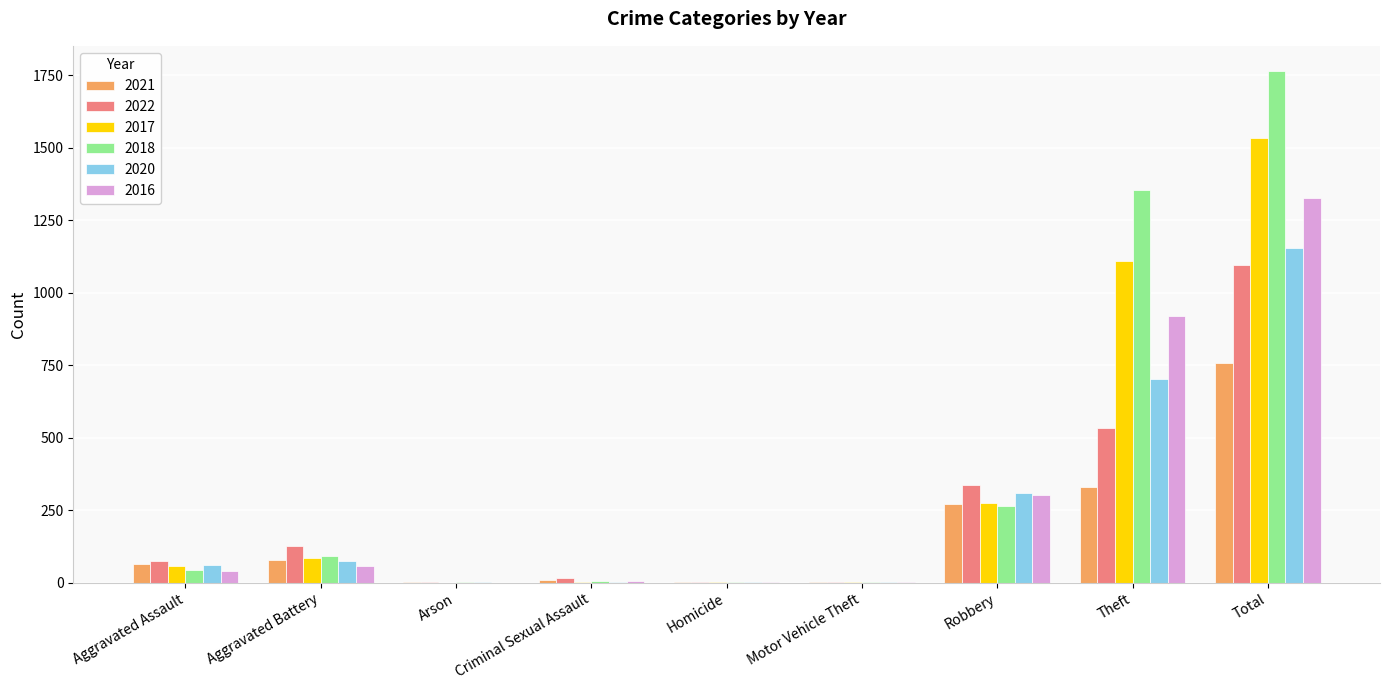

At which category is the sum across all series the highest?

Total